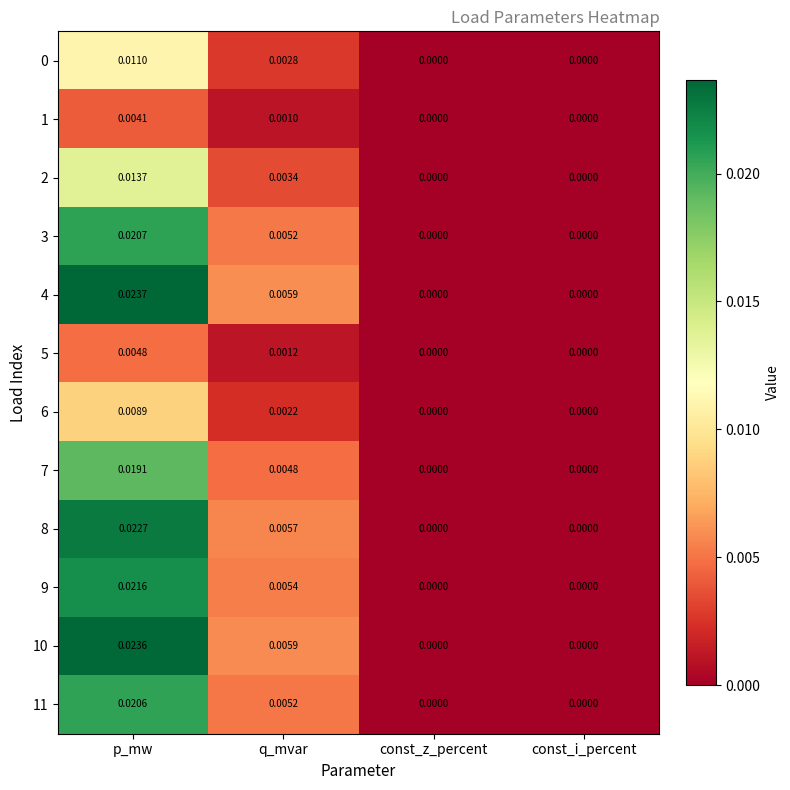

How many categories are shown in the chart?

4